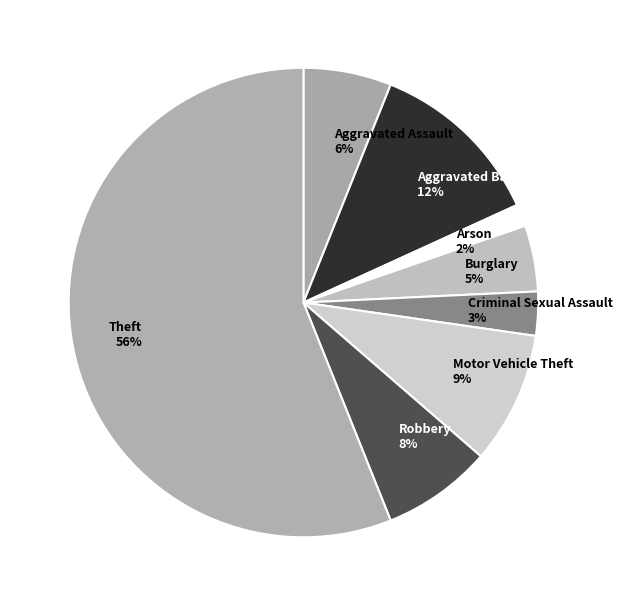

Is the sum of Criminal Sexual Assault and Aggravated Battery greater than half?

No